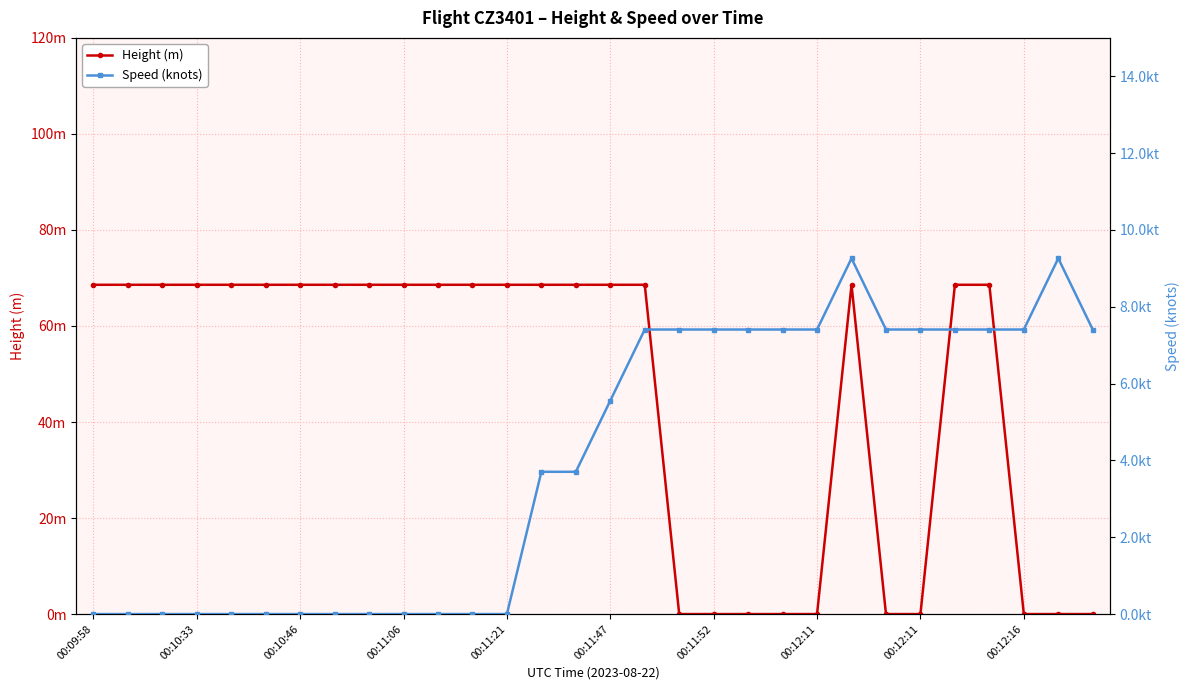

What are all the series names shown in the legend?

Height (m), Speed (knots)